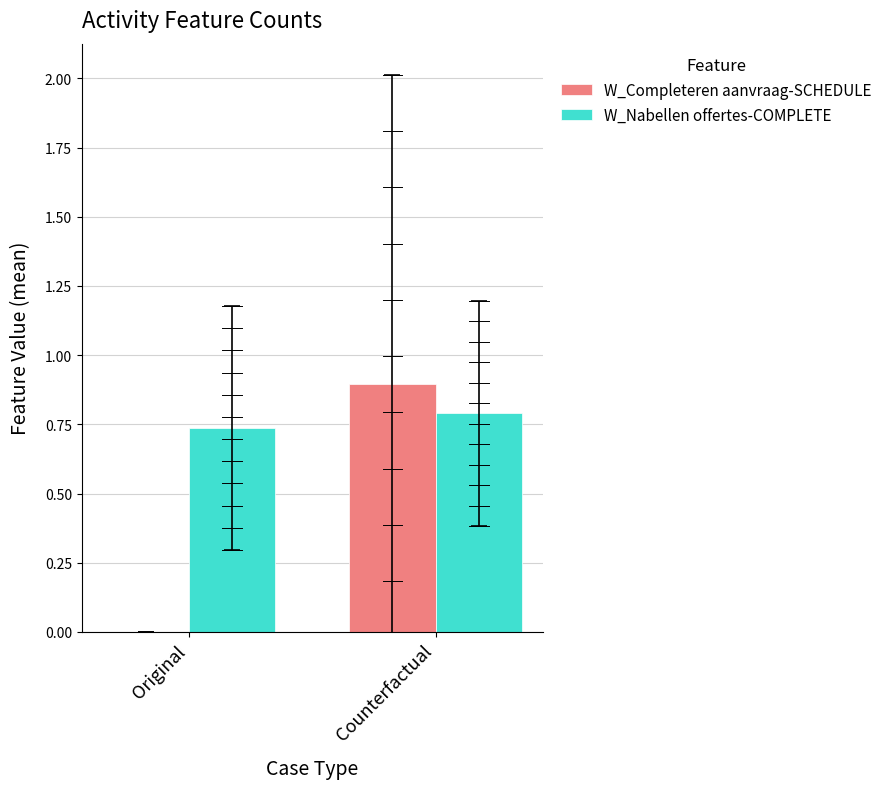

Between Original and Counterfactual, which series saw the biggest shift?

W_Completeren aanvraag-SCHEDULE